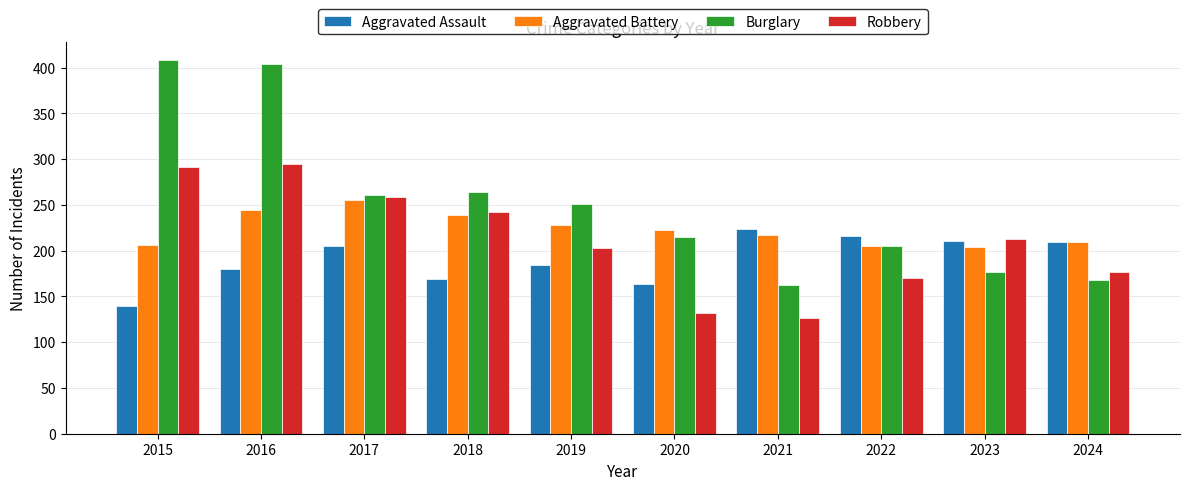

Rank the series by their maximum value, from lowest to highest.

Aggravated Assault, Aggravated Battery, Robbery, Burglary